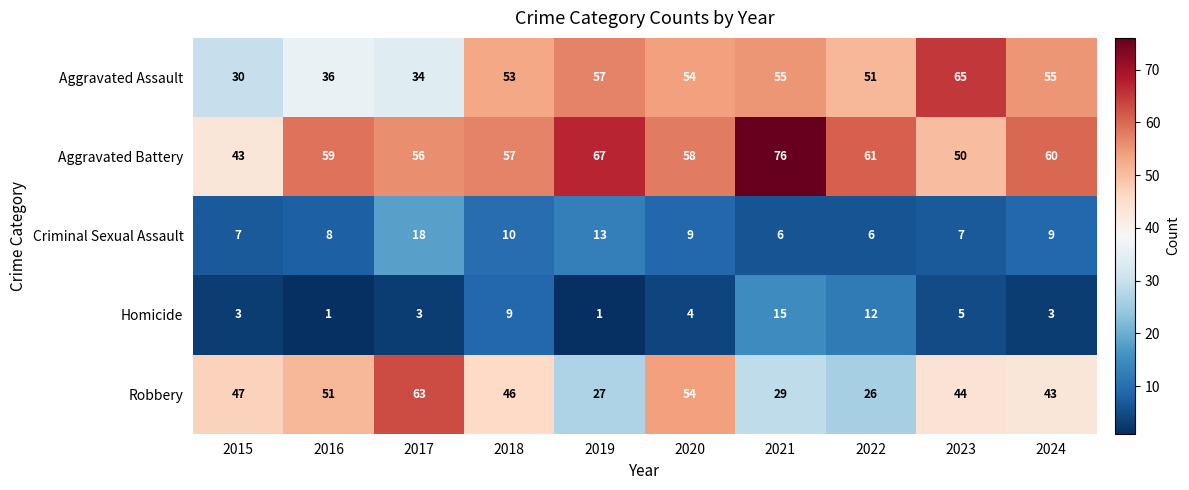

At which category does the chart reach its peak across all series?

2021